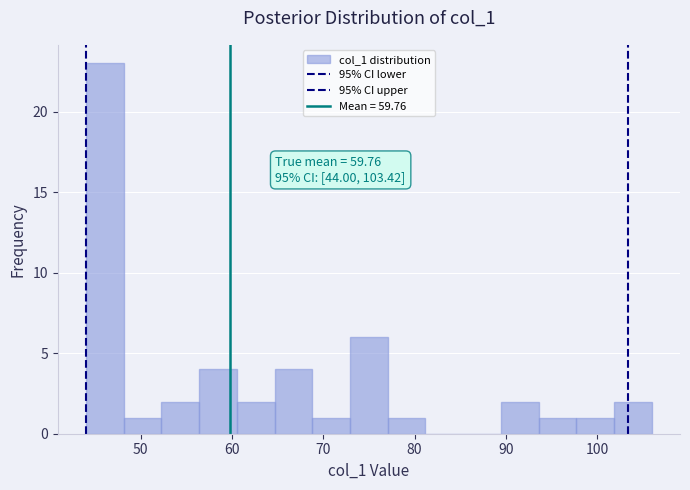

Over which range of the x-axis is the bar tallest?

44 to 48